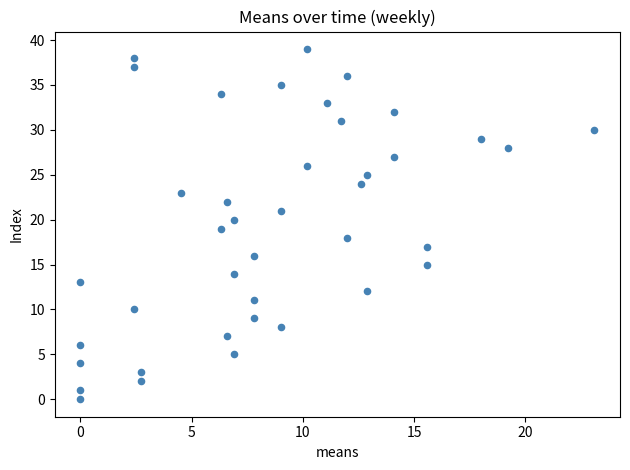

What is the range of Y values (max minus min)?

39